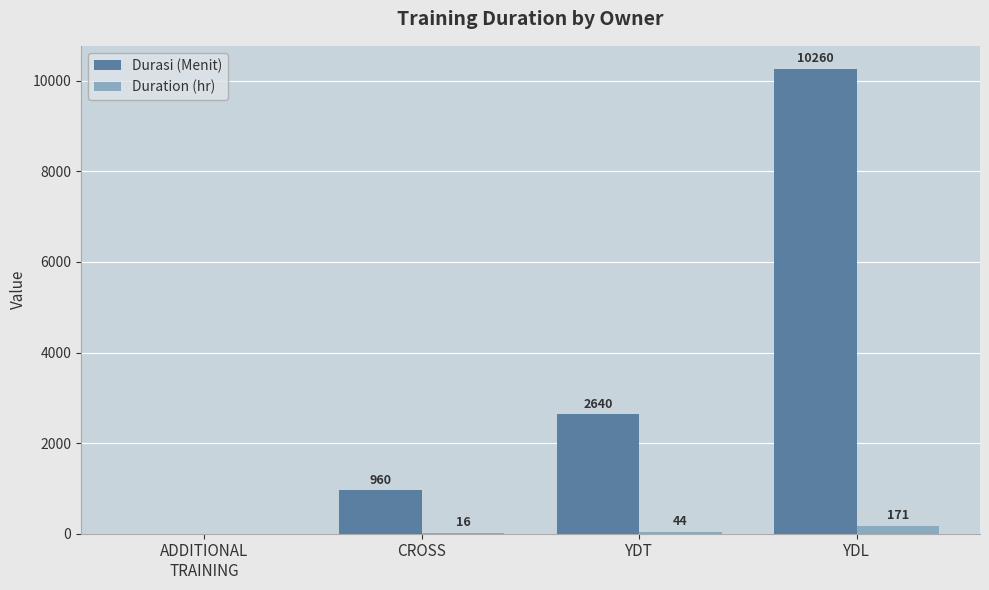

Which series has the largest range (max minus min)?

Durasi (Menit)